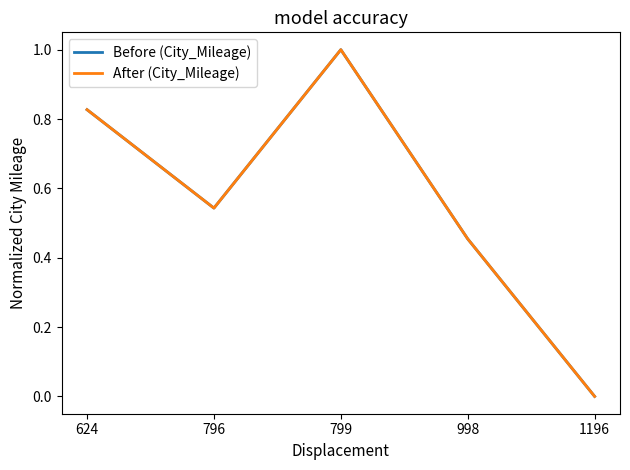

Does the chart display data point markers on the line(s)?

No